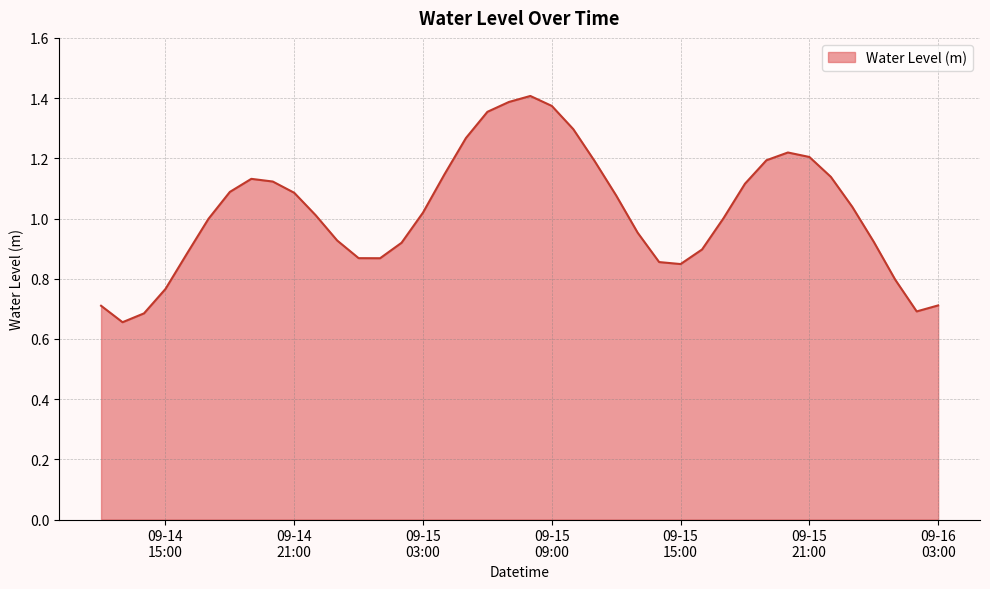

Reading left to right, extract all data points from this chart.

0.7	0.7	0.7	0.8	0.9	1.0	1.1	1.1	1.1	1.1	1.0	0.9	0.9	0.9	0.9	1.0	1.1	1.3	1.4	1.4	1.4	1.4	1.3	1.2	1.1	1.0	0.9	0.8	0.9	1.0	1.1	1.2	1.2	1.2	1.1	1.0	0.9	0.8	0.7	0.7